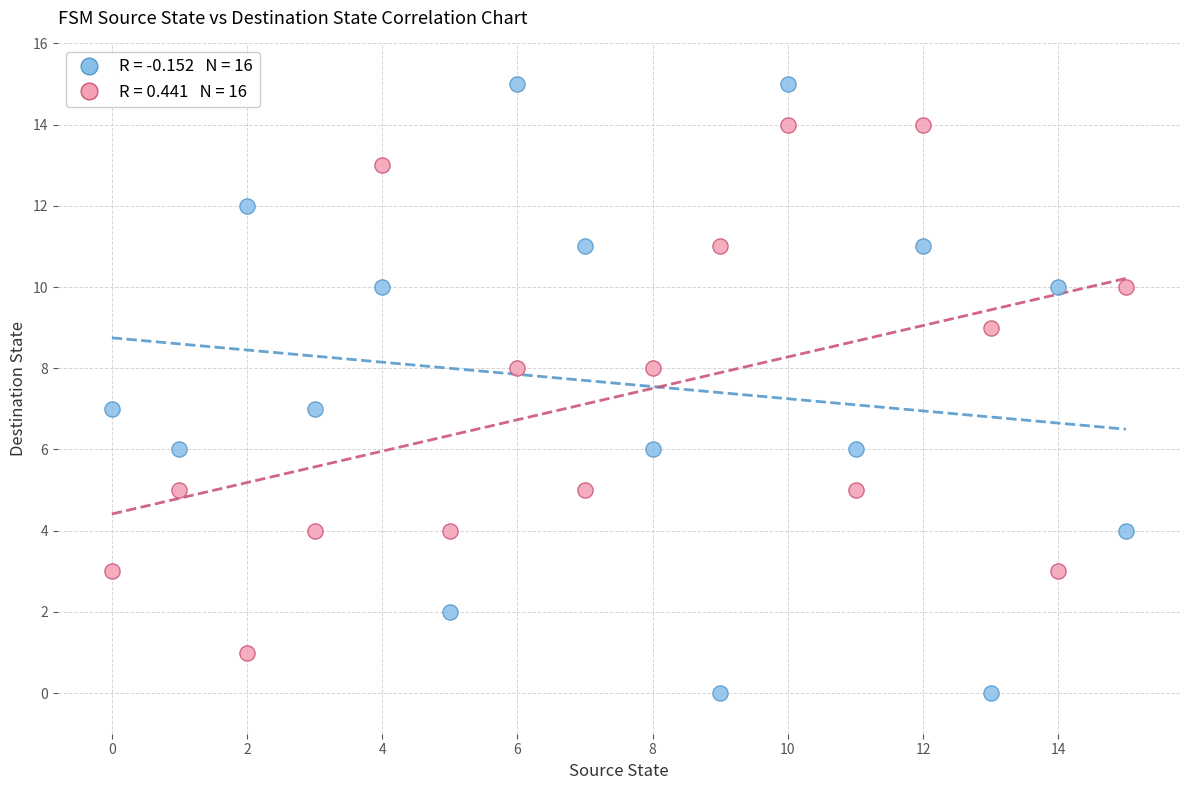

Across all data points, what is the range of Y values (max minus min)?

15